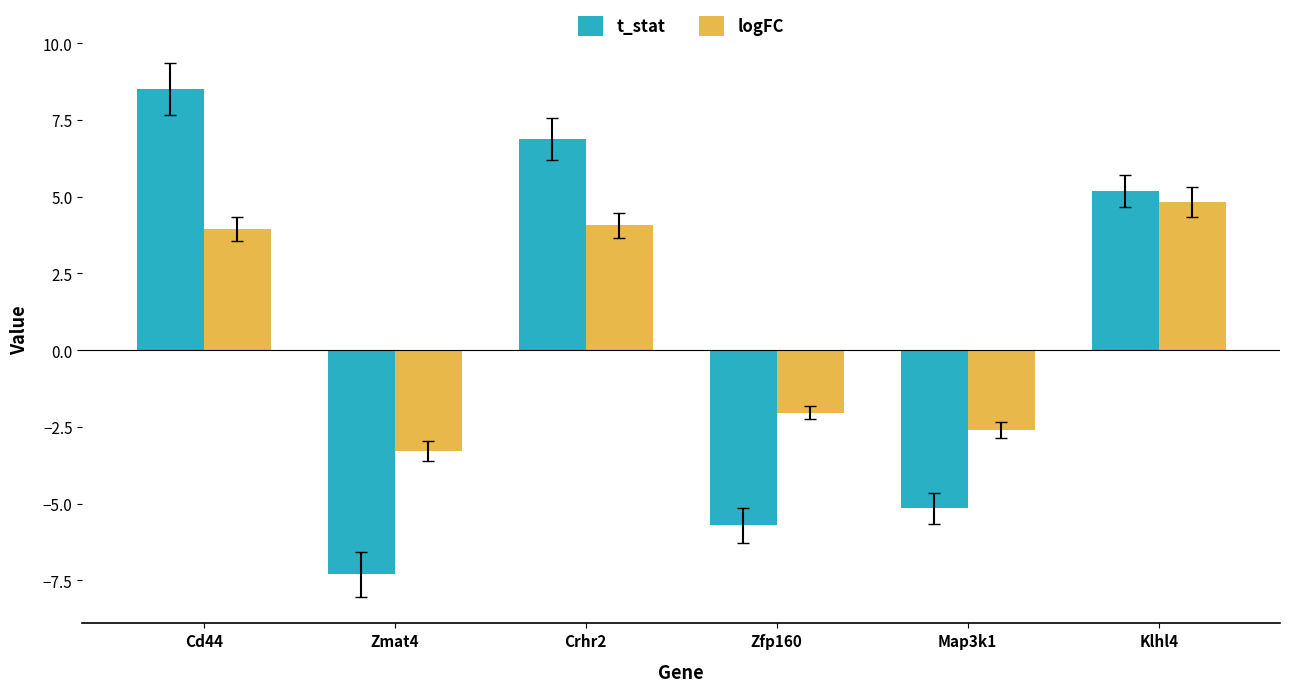

What is the difference between the logFC values at Zmat4 and Cd44?

7.2